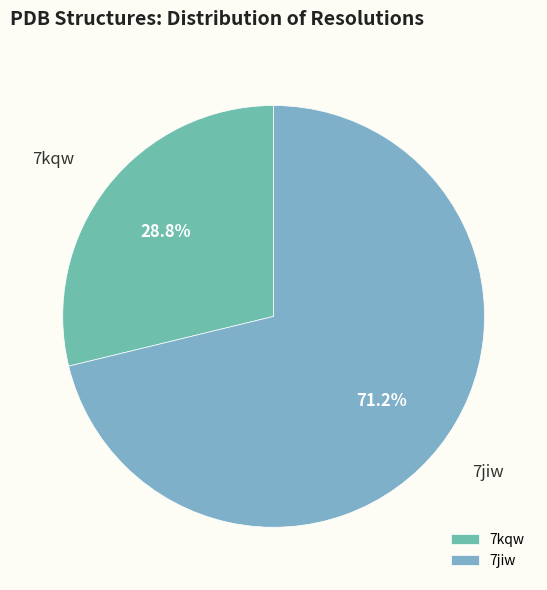

Which category has the smallest portion of the pie?

7kqw